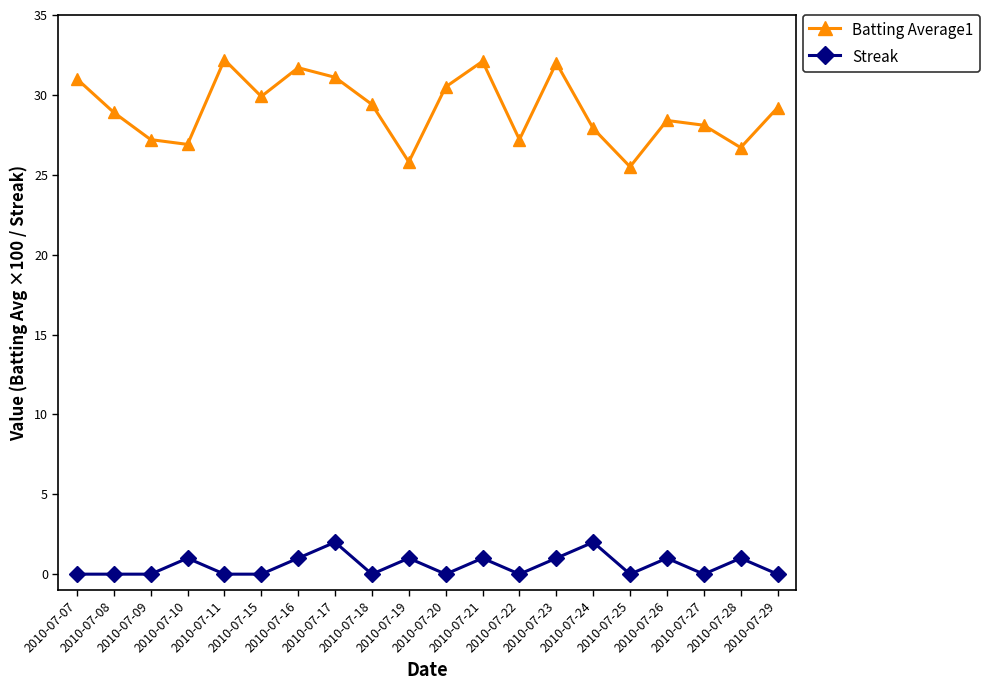

True or false: Streak has more than 1 interior local peaks.

True